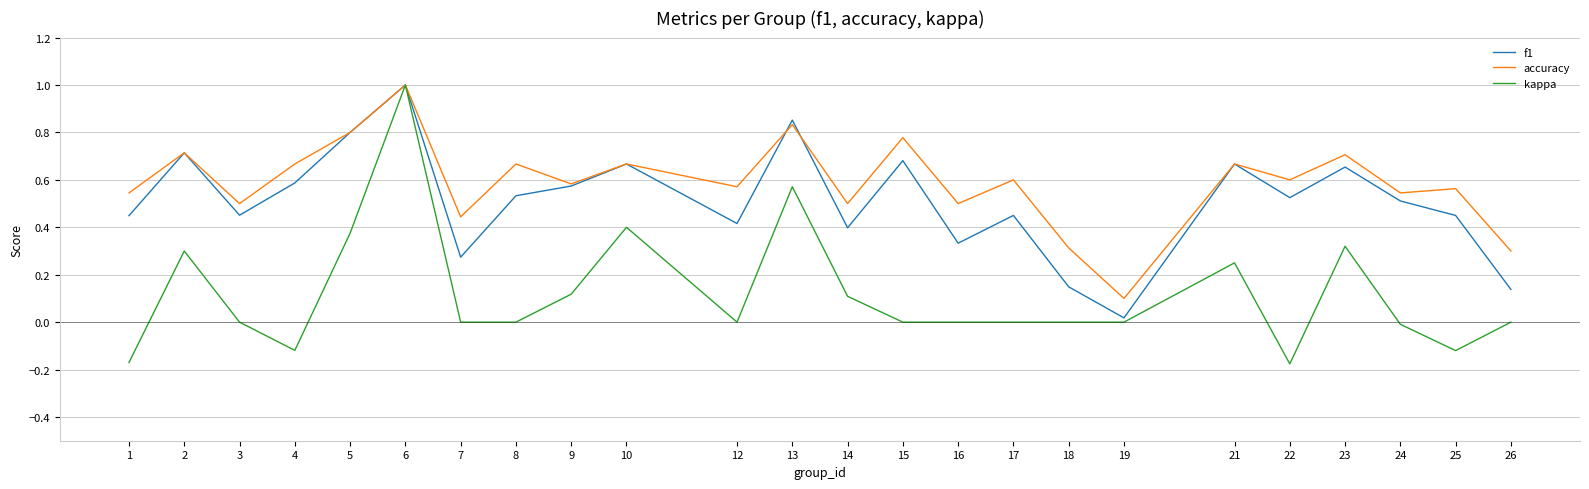

Is it true that f1 equals 0.5 at 25?

True